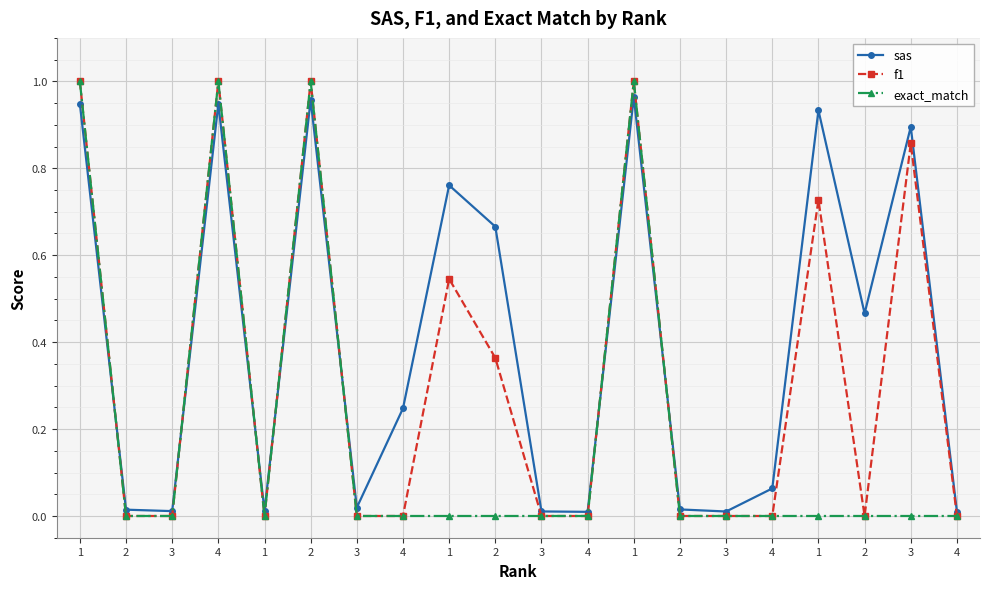

What are all the series names shown in the legend?

sas, f1, exact_match